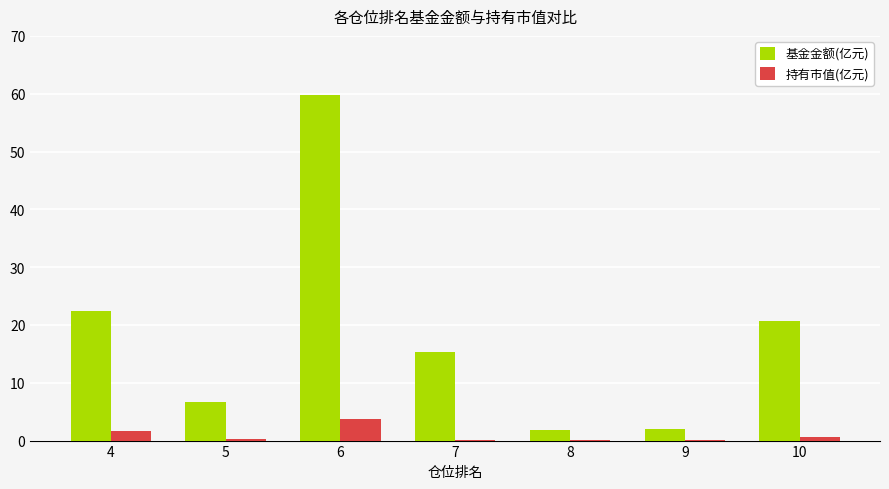

At which category is the sum across all series the highest?

6